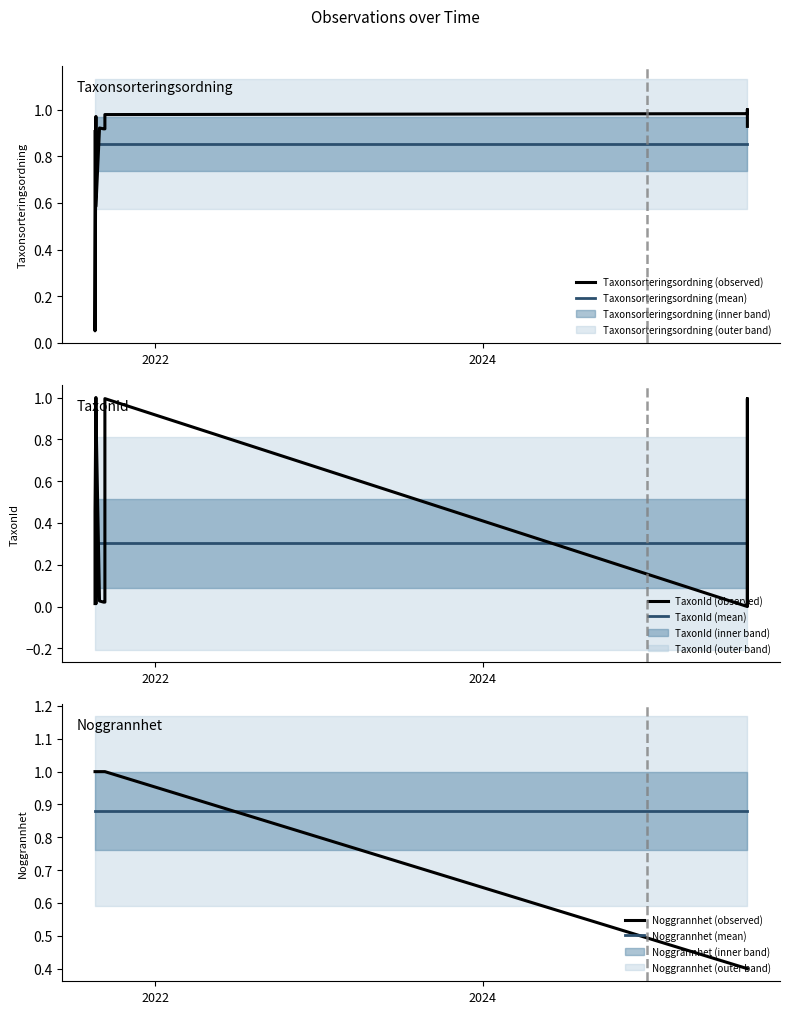

What is the highest value of the TaxonId (mean) series?

0.3